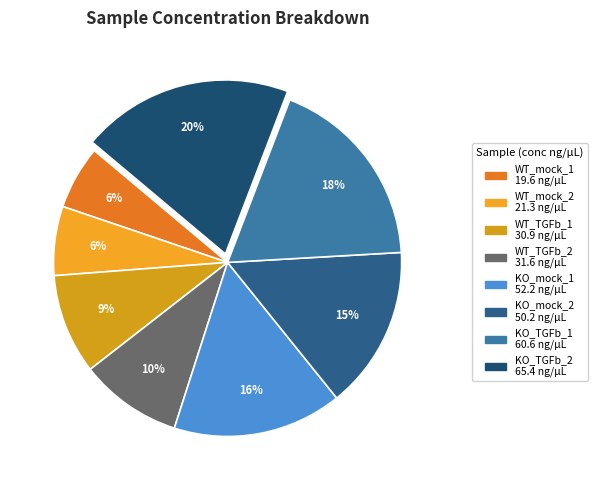

How many segments does this pie chart have?

8